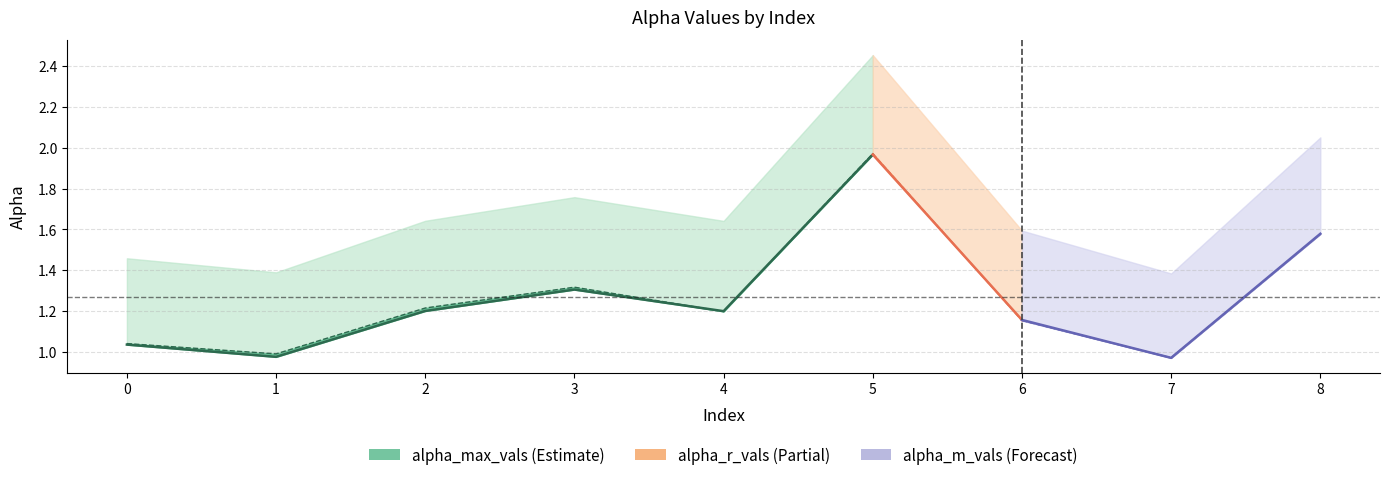

True or false: alpha_m_vals has a value of 1.2 at 4.

True